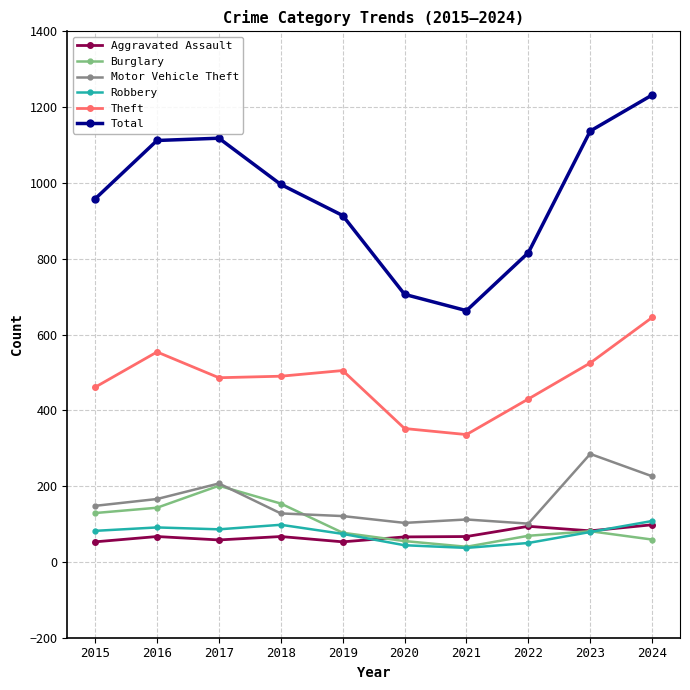

How many interior local valleys does the Burglary series have?

1